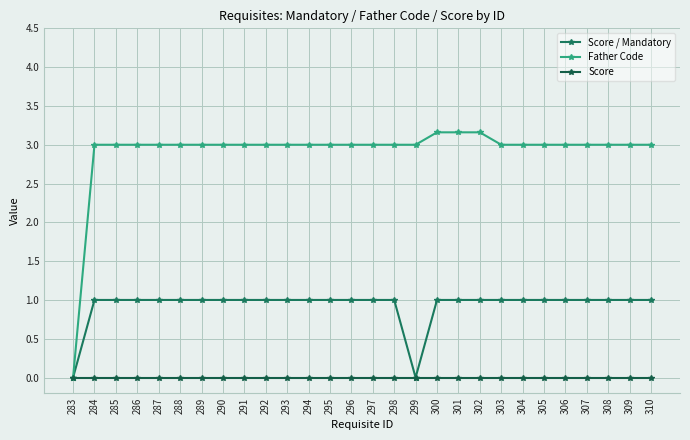

Reading right to left, what are all the values shown in this chart?

Score / Mandatory: 1.0	1.0	1.0	1.0	1.0	1.0	1.0	1.0	1.0	1.0	1.0	0.0	1.0	1.0	1.0	1.0	1.0	1.0	1.0	1.0	1.0	1.0	1.0	1.0	1.0	1.0	1.0	0.0
Father Code: 3.0	3.0	3.0	3.0	3.0	3.0	3.0	3.0	3.2	3.2	3.2	3.0	3.0	3.0	3.0	3.0	3.0	3.0	3.0	3.0	3.0	3.0	3.0	3.0	3.0	3.0	3.0	0.0
Score: 0.0	0.0	0.0	0.0	0.0	0.0	0.0	0.0	0.0	0.0	0.0	0.0	0.0	0.0	0.0	0.0	0.0	0.0	0.0	0.0	0.0	0.0	0.0	0.0	0.0	0.0	0.0	0.0